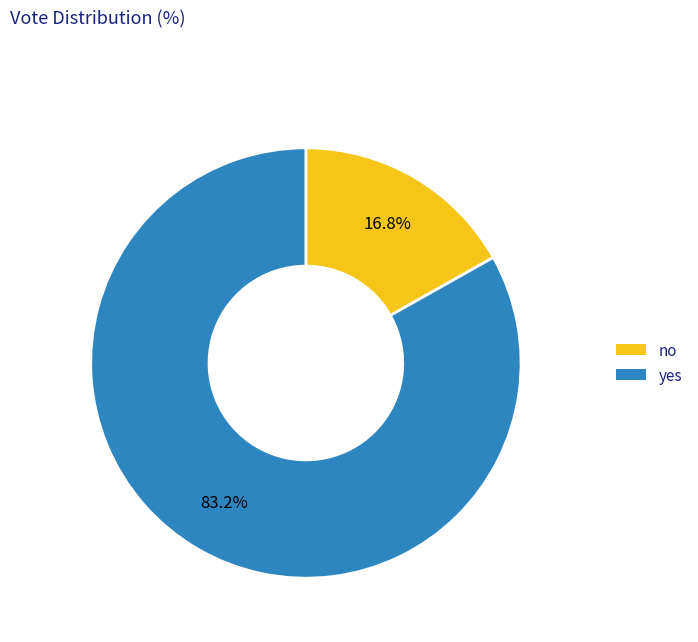

To the nearest percent, what is the average slice percentage?

50%